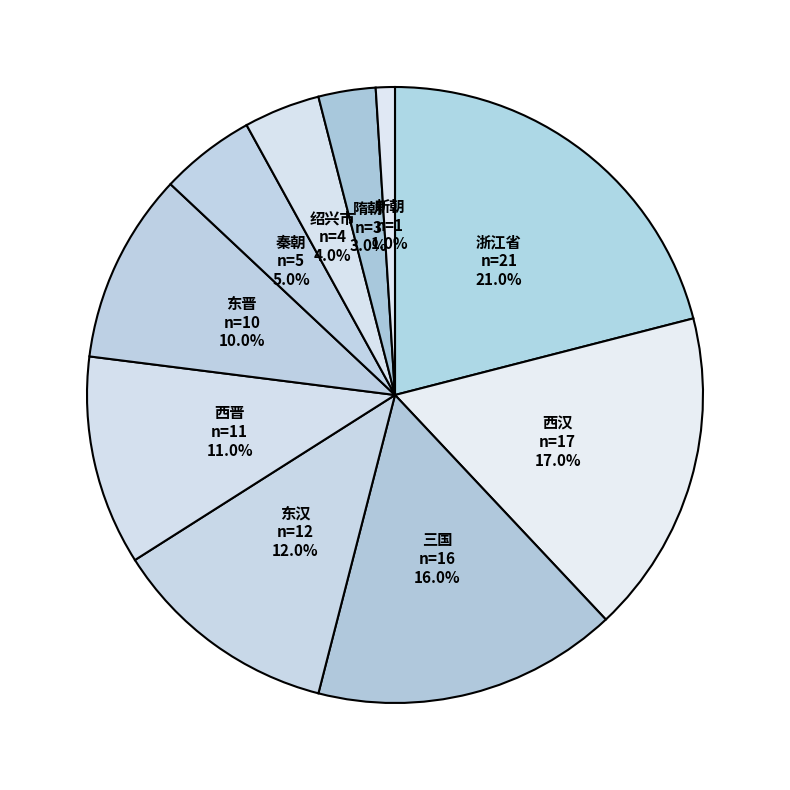

Does 西晋 account for over 50% of the chart?

No